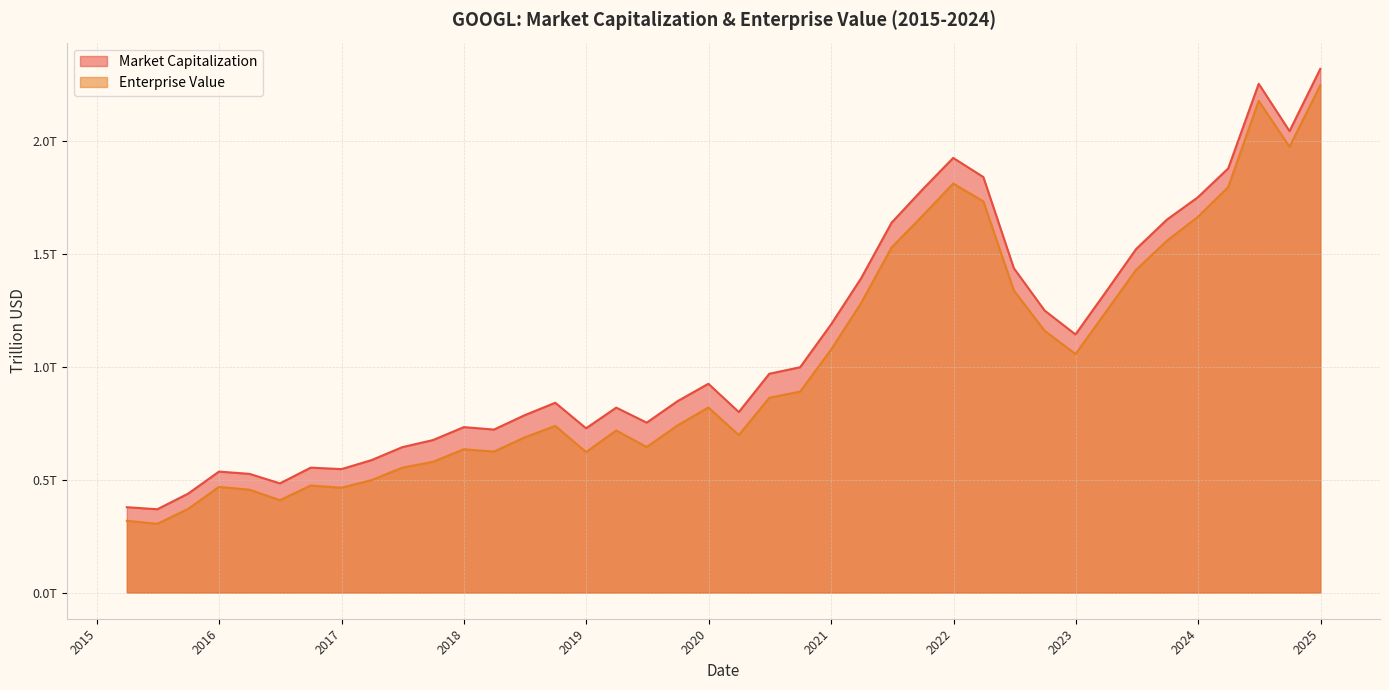

What is the sum of all Market Capitalization values?

44.0